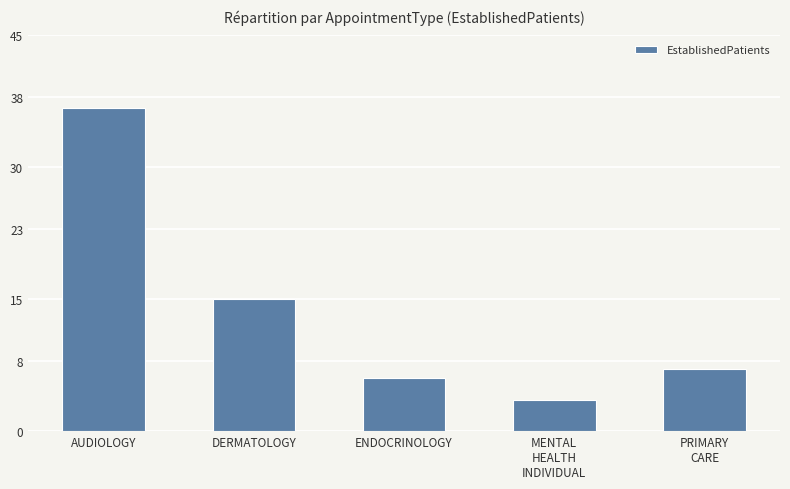

What is the label of the 1st bar from the right?

PRIMARY
CARE